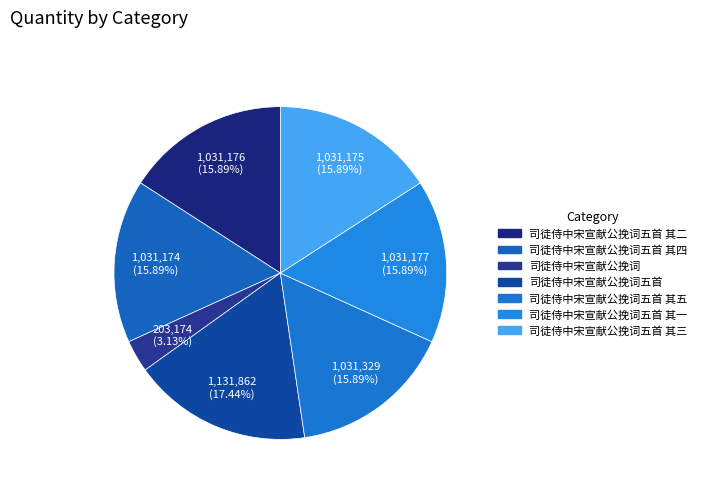

What is the change in value from 司徒侍中宋宣献公挽词五首 to 司徒侍中宋宣献公挽词五首 其一?

-100685